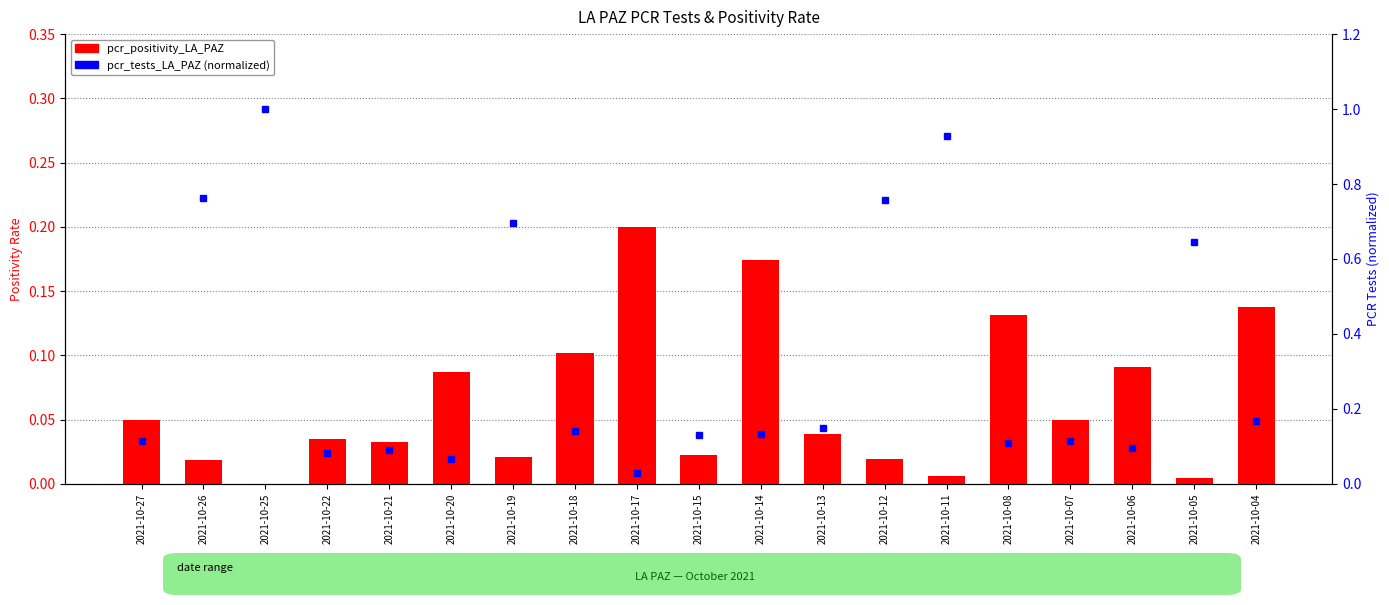

Reading left to right, what are all the values shown in this chart?

pcr_positivity_LA_PAZ: 0.1	0.0	0.0	0.0	0.0	0.1	0.0	0.1	0.2	0.0	0.2	0.0	0.0	0.0	0.1	0.1	0.1	0.0	0.1
pcr_tests_LA_PAZ: 0.1	0.8	1.0	0.1	0.1	0.1	0.7	0.1	0.0	0.1	0.1	0.1	0.8	0.9	0.1	0.1	0.1	0.6	0.2